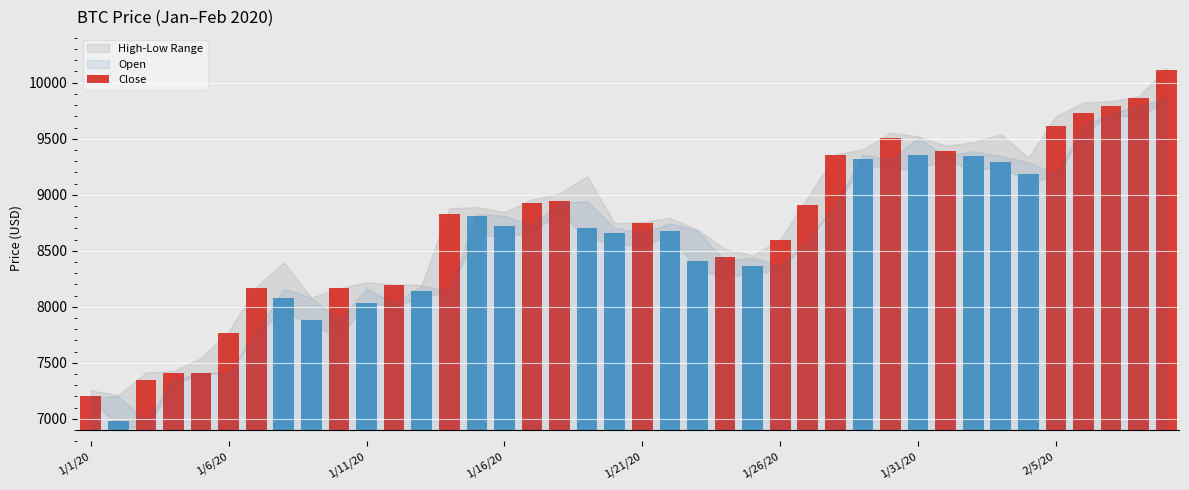

What position from the left is 1/26/20?

26